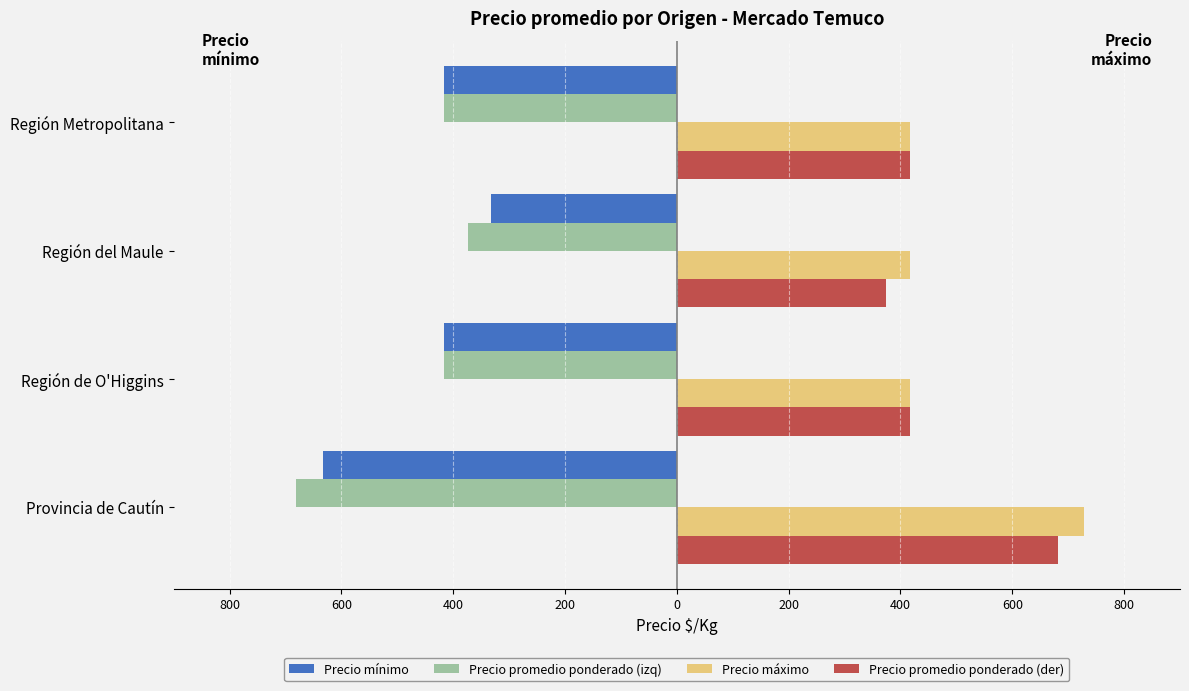

Reading left to right, transcribe all the data shown in this chart.

Precio mínimo: -633	-417	-333	-417
Precio promedio ponderado (izq): -681	-417	-374	-417
Precio máximo: 729	417	417	417
Precio promedio ponderado (der): 681	417	374	417